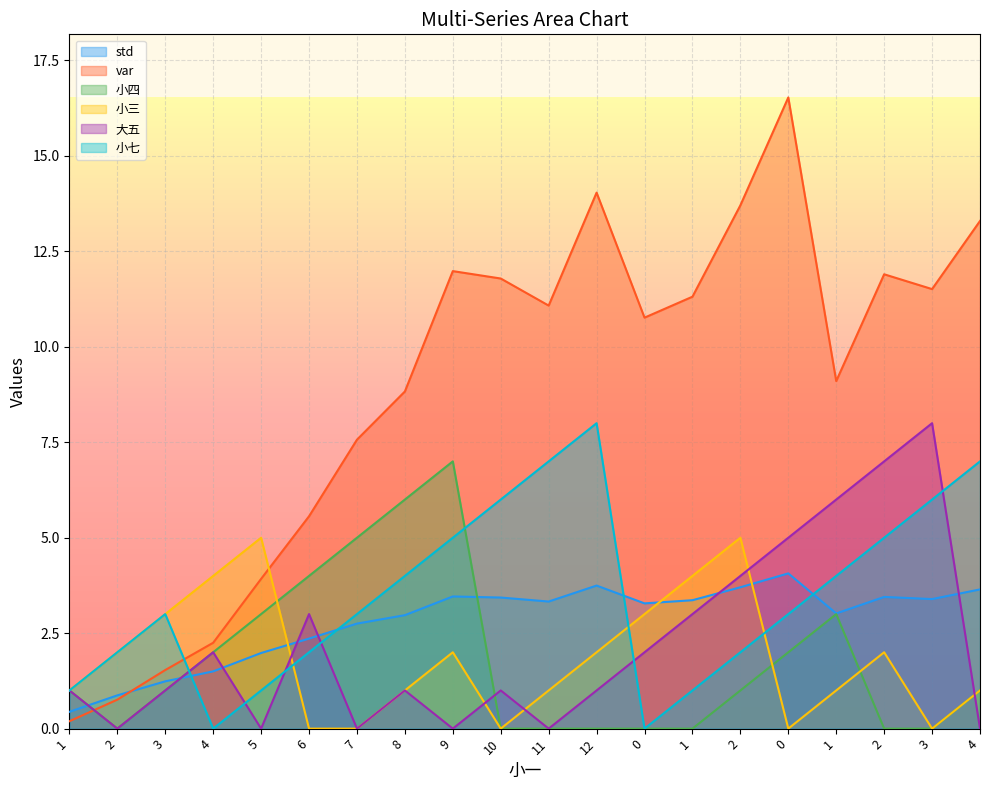

Where is the first local minimum for 小四?

2